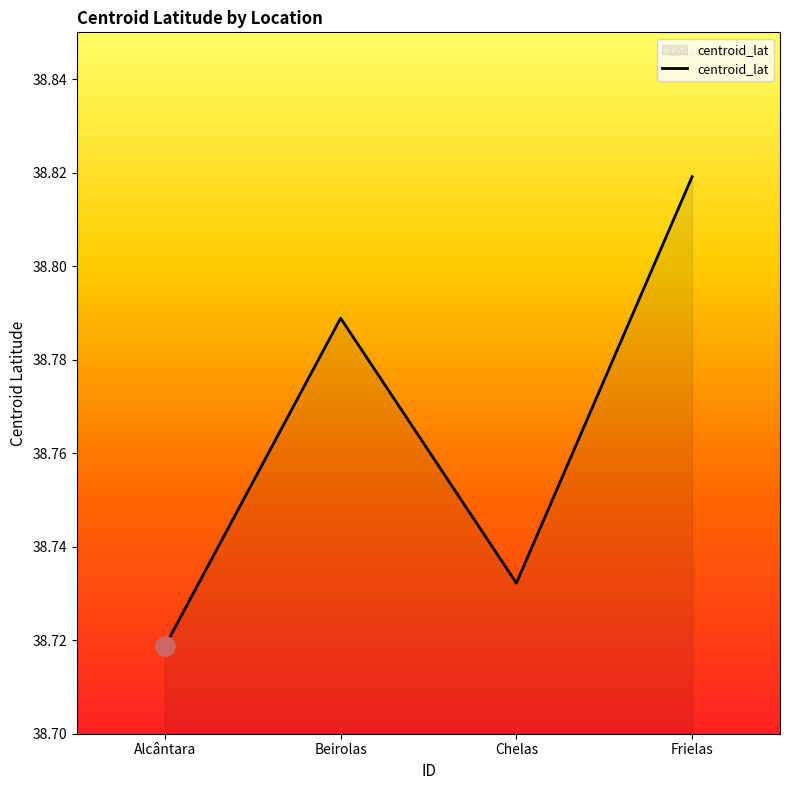

What position from the right is Frielas?

1